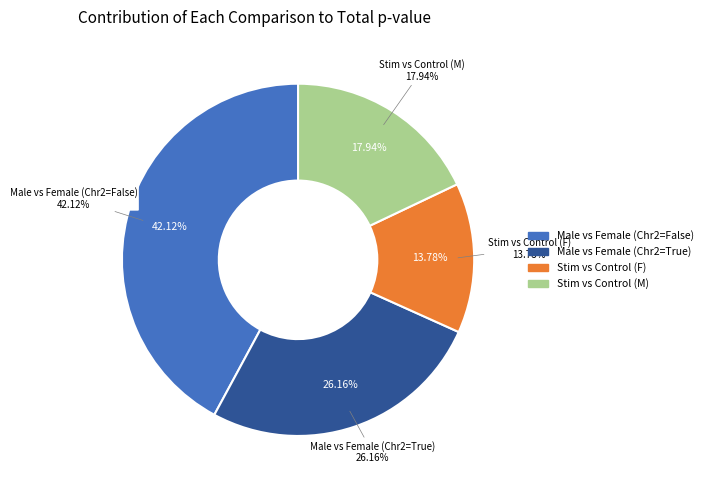

Rank the categories by value from lowest to highest.

Stim vs Control (F), Stim vs Control (M), Male vs Female (Chr2=True), Male vs Female (Chr2=False)